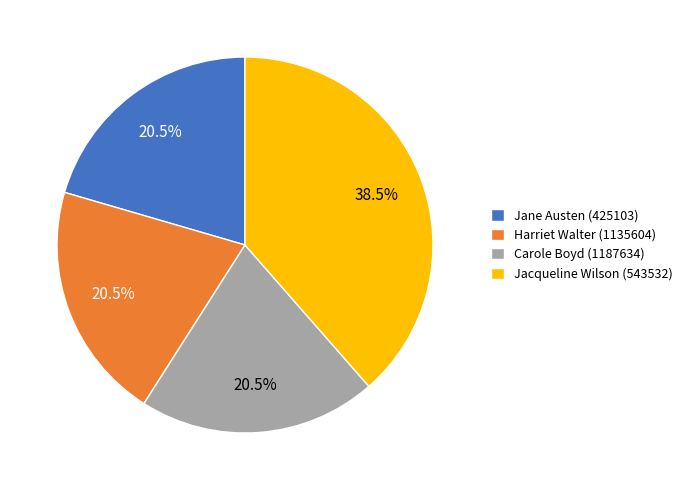

Does Carole Boyd (1187634) represent more than half of the total?

No